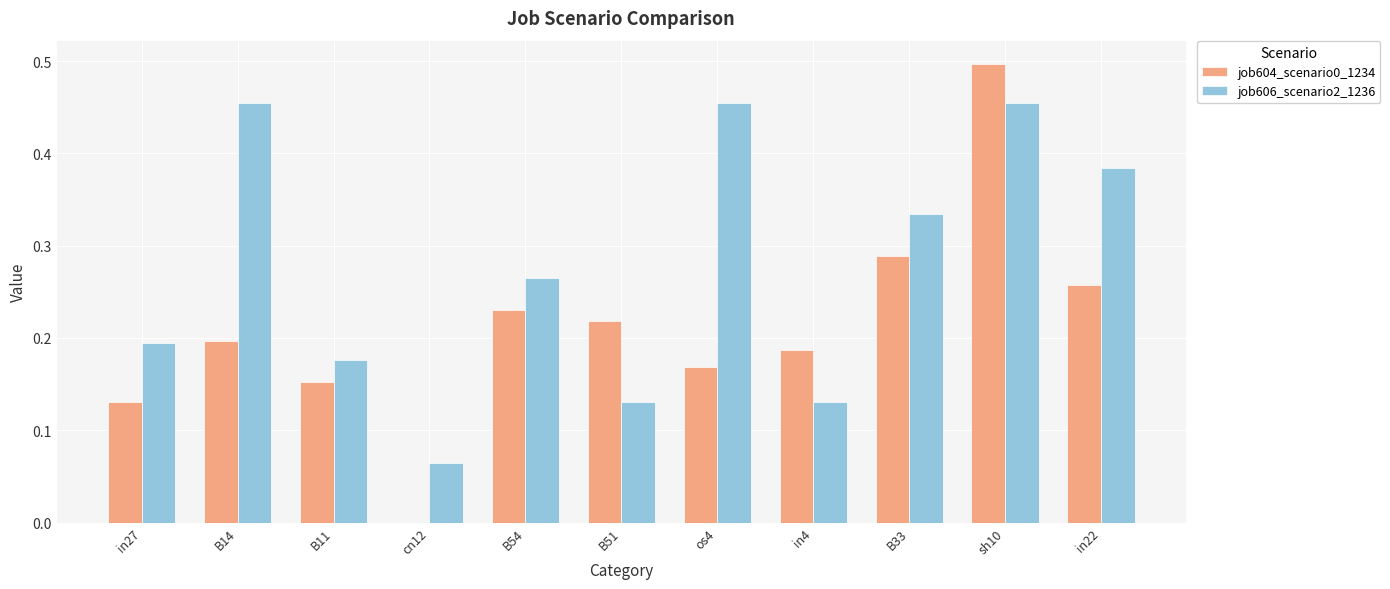

How many groups of bars are there?

11